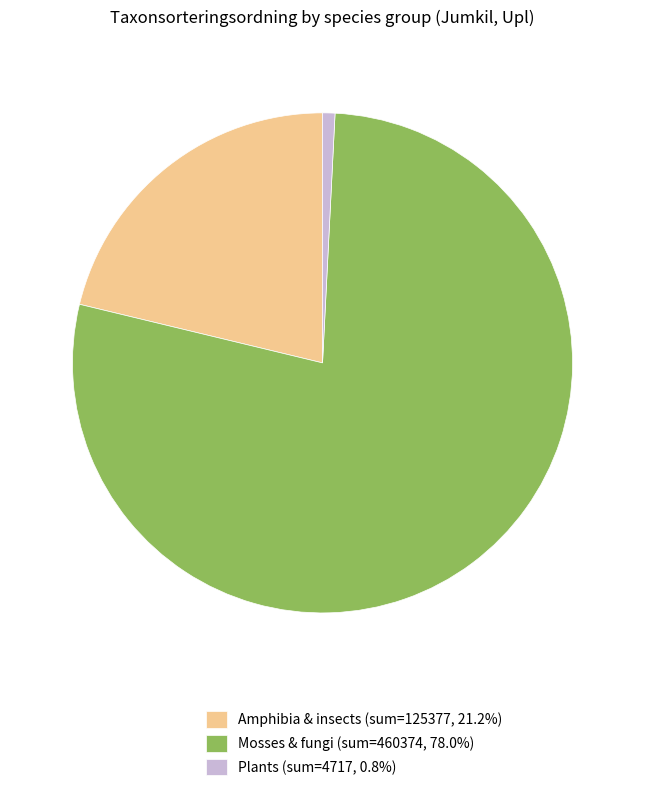

Is there a majority slice in this chart?

Yes